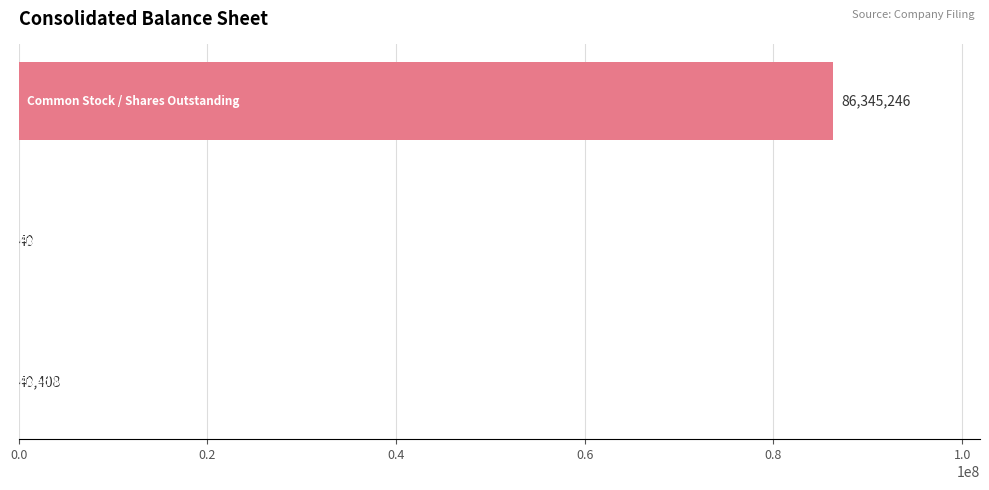

What is the sum of all values?

86385694